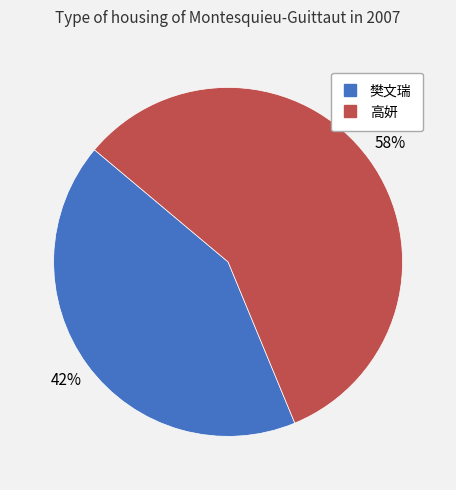

Which category accounts for the majority?

高妍